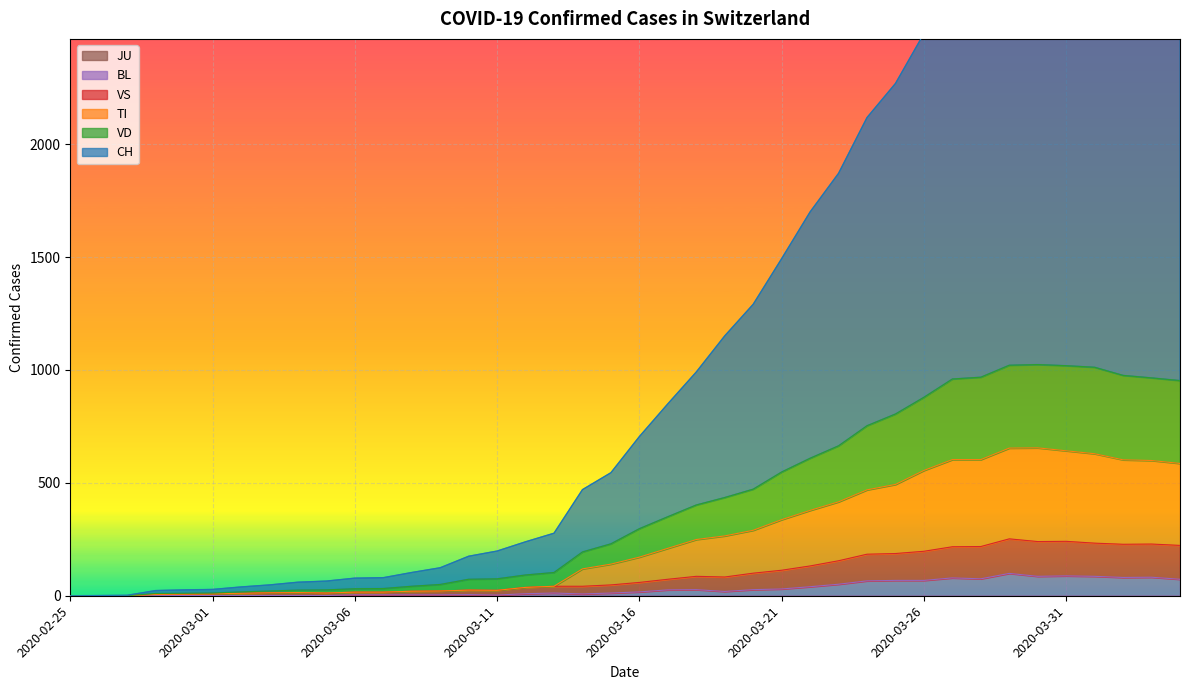

What is the greatest value displayed?

3325